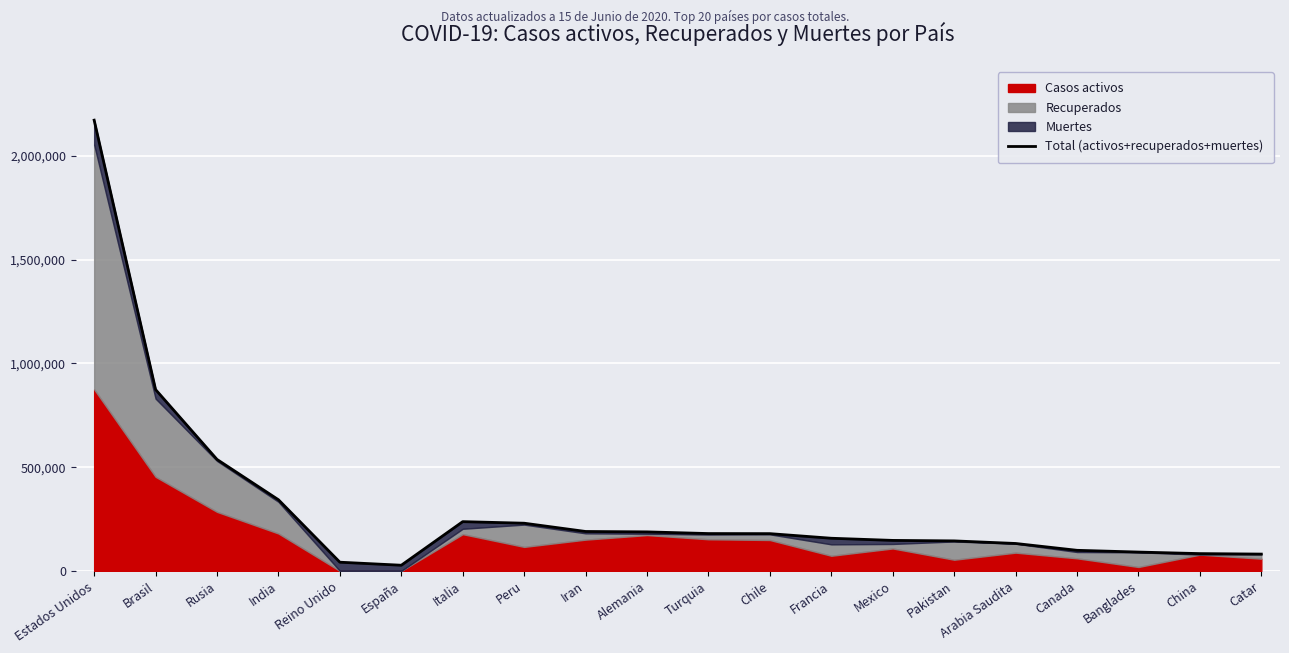

What is the label of the 15th point from the right?

España